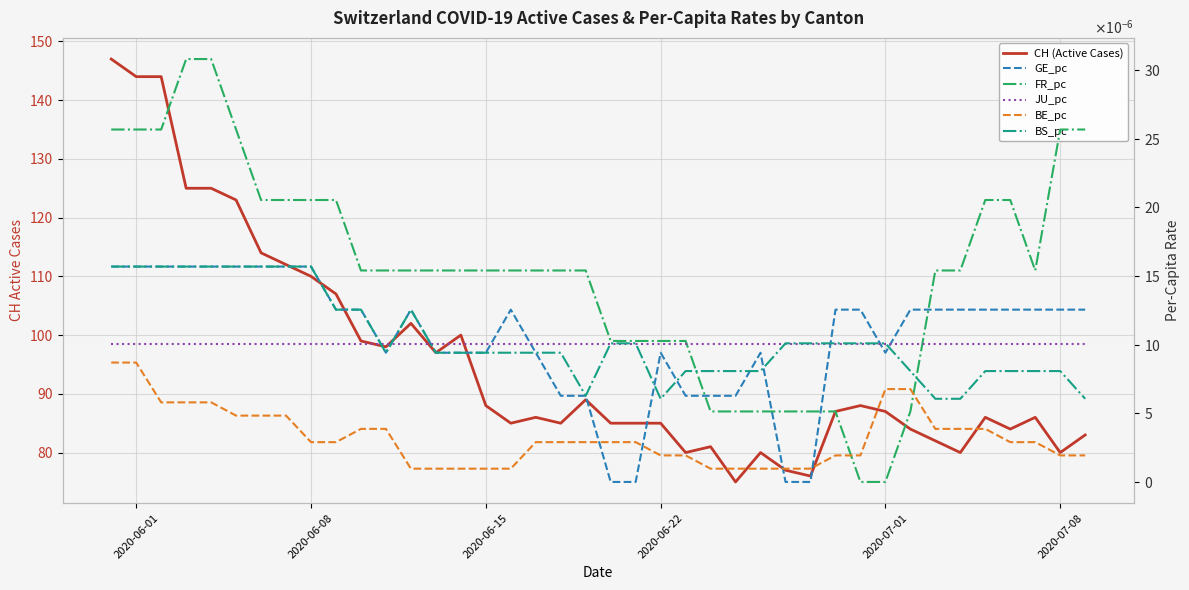

How many interior local peaks does the GE_pc series have?

4